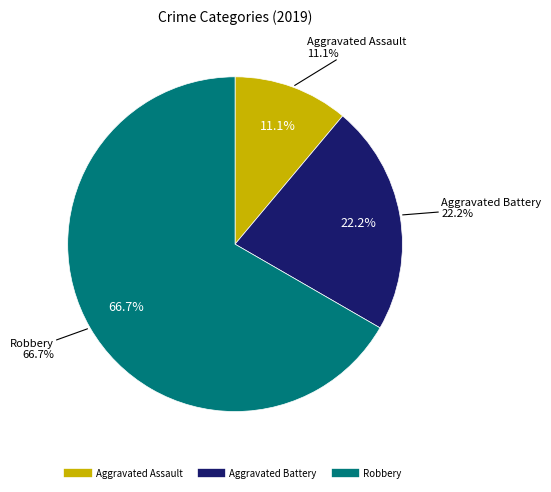

Which category accounts for the majority?

Robbery